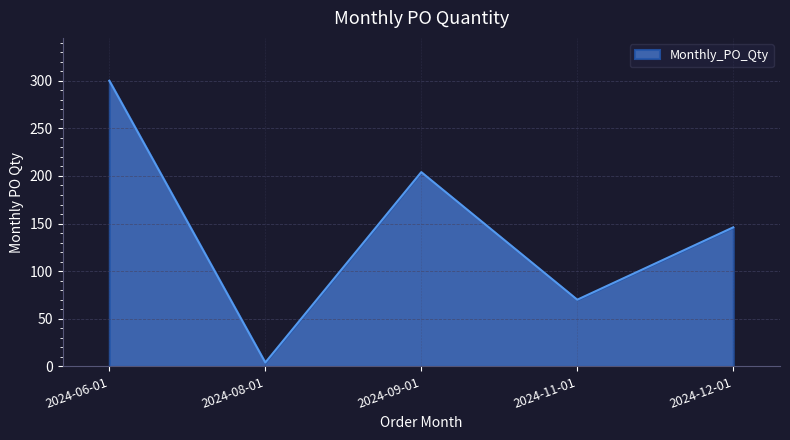

Is it true that the value at 2024-06-01 is 300?

True